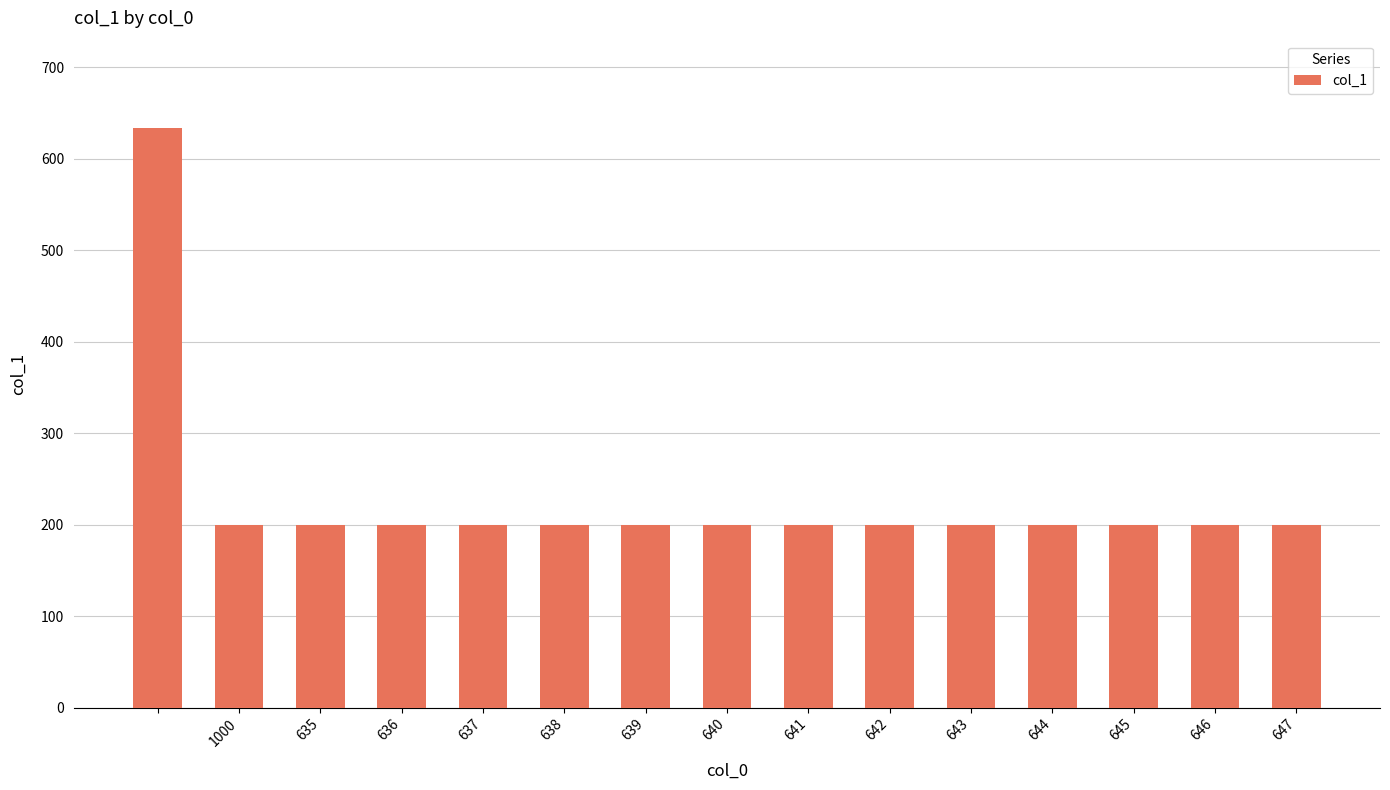

Reading left to right, what are all the values shown in this chart?

634	200	200	200	200	200	200	200	200	200	200	200	200	200	200